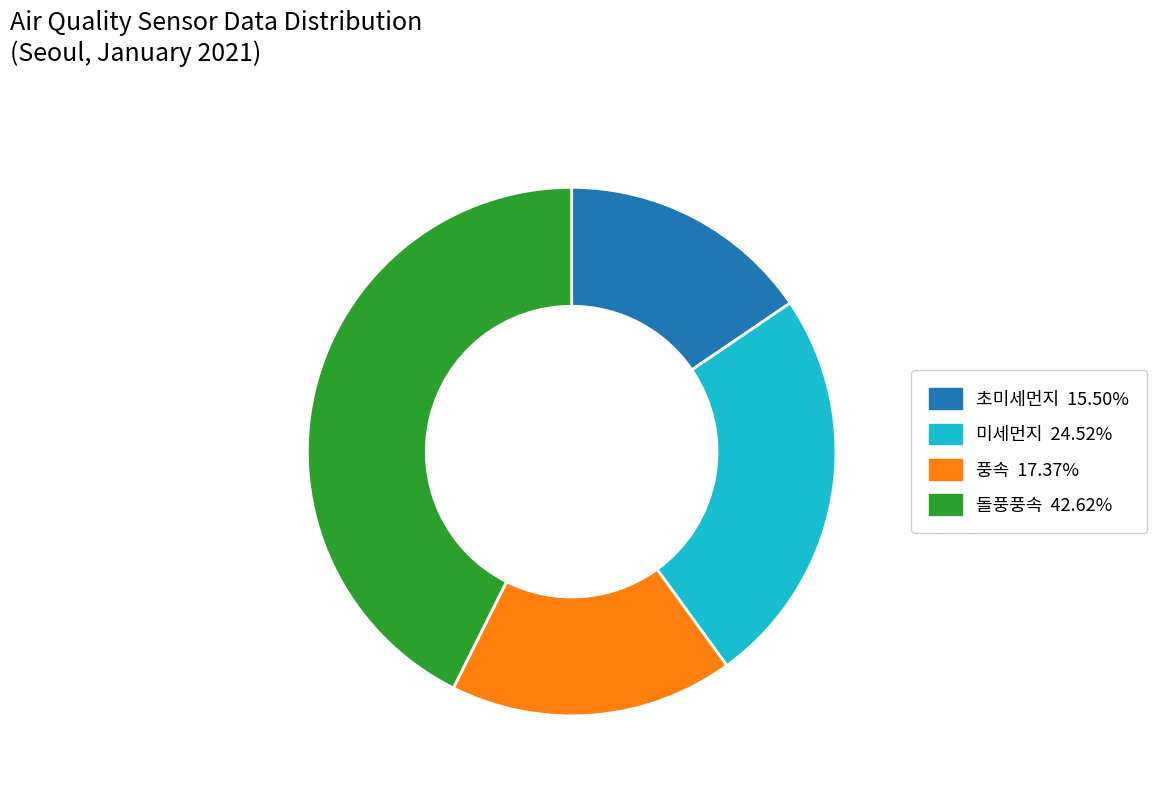

Combined, do 풍속 and 돌풍풍속 account for over 50%?

Yes